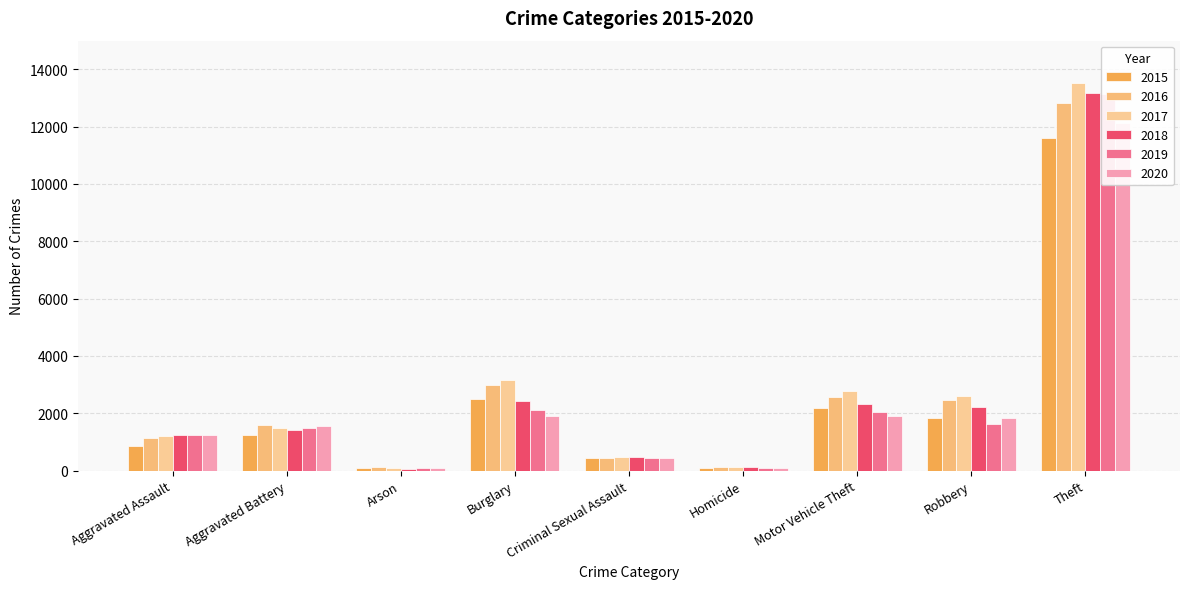

What is the highest value of the 2017 series?

13509